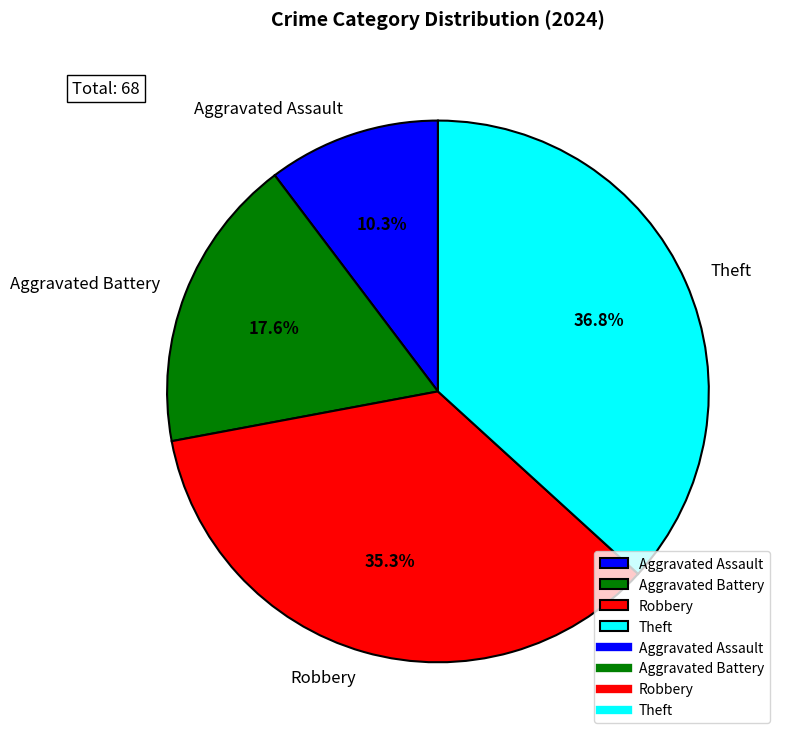

What percentage is the Theft slice, to the nearest percent?

37%